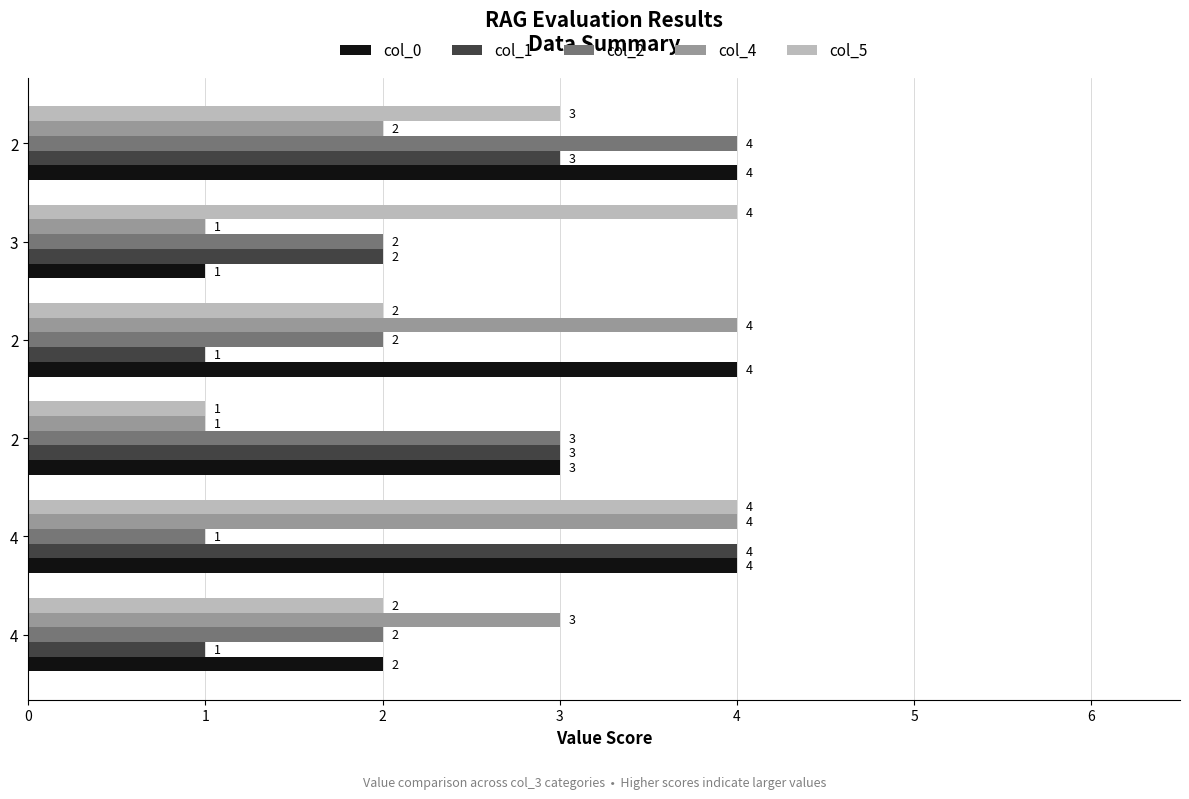

What are all the series names shown in the legend?

col_0, col_1, col_2, col_4, col_5